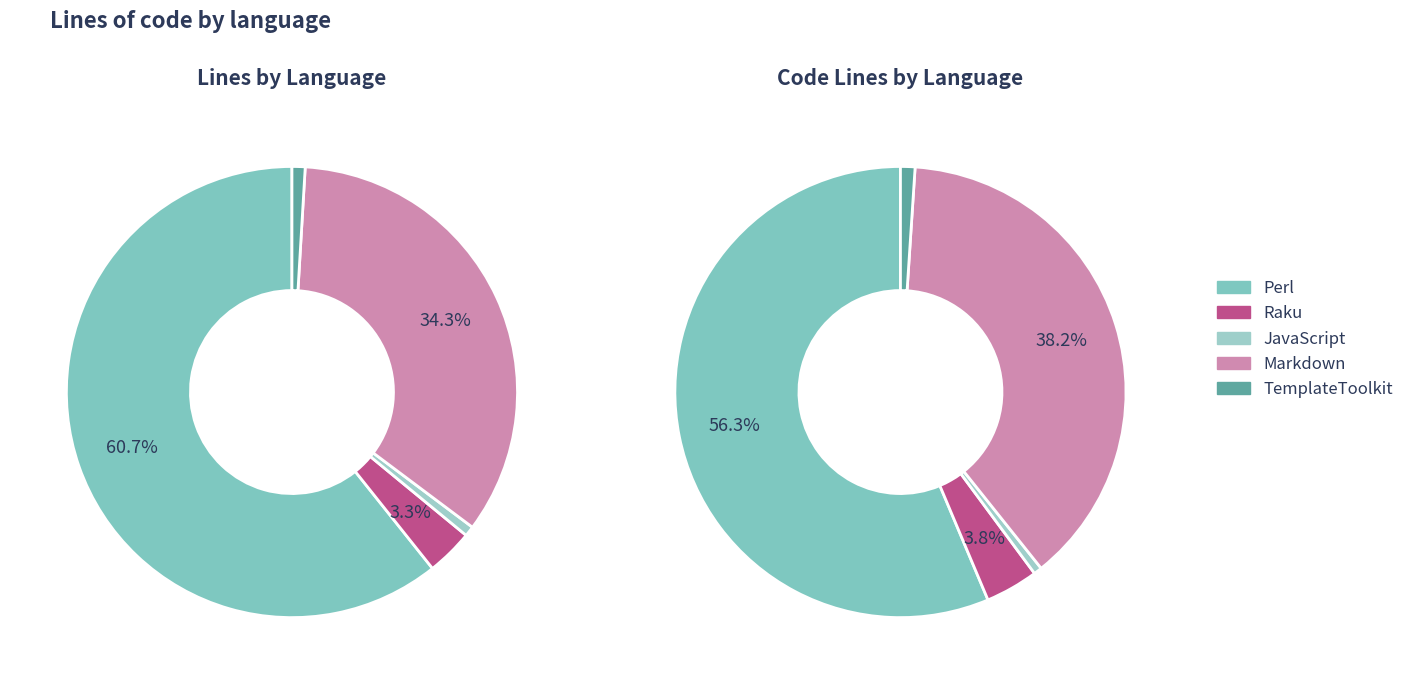

Is it true that Markdown is 34% of the pie?

True